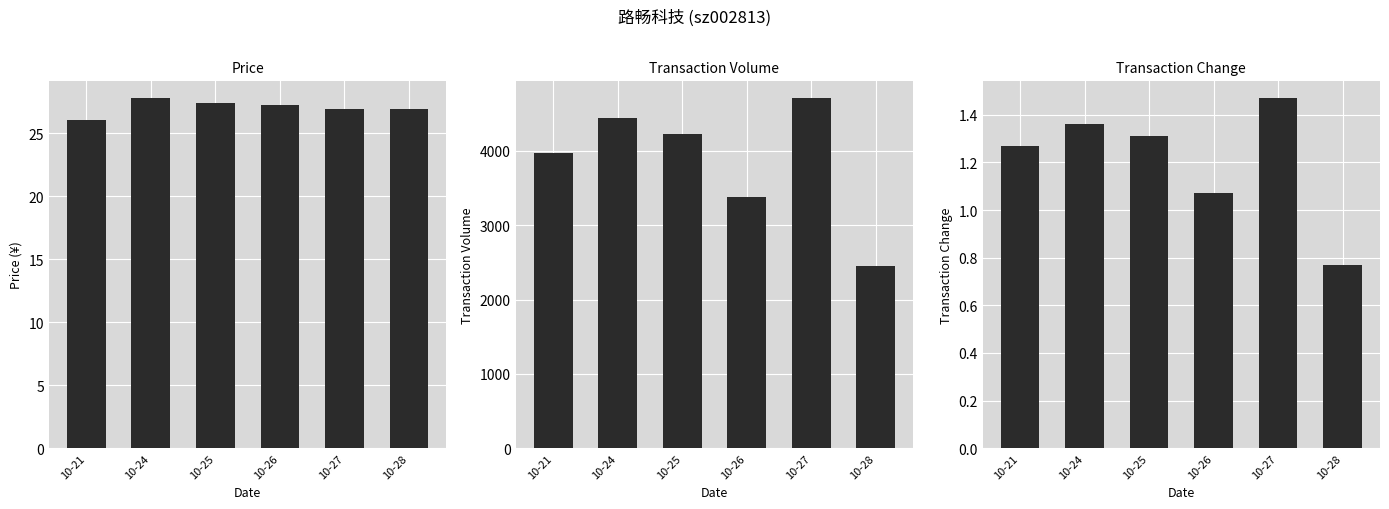

What is the value of the t_volume bar at the 5th from the left?

4712.0